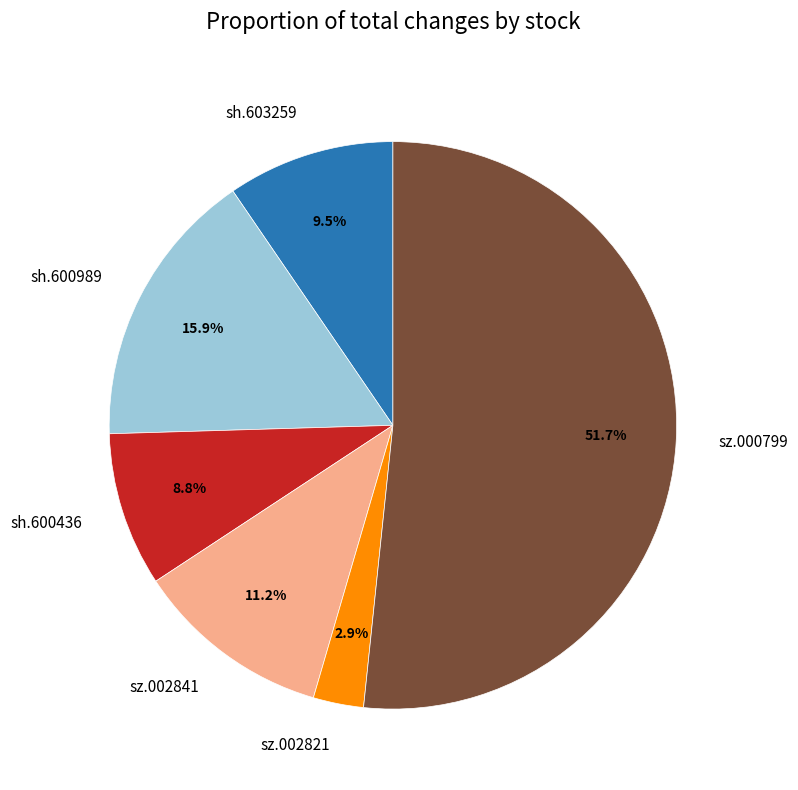

To the nearest percent, what portion does sz.000799 represent?

52%